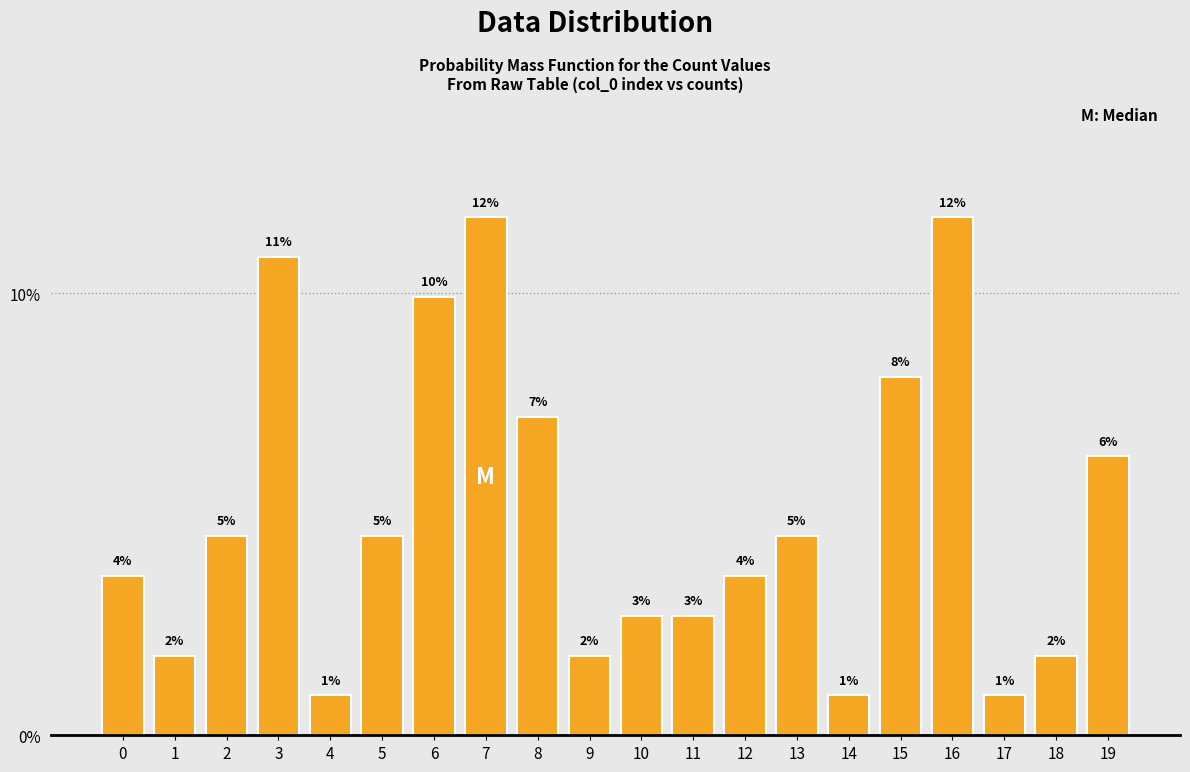

Are the bars horizontal?

No